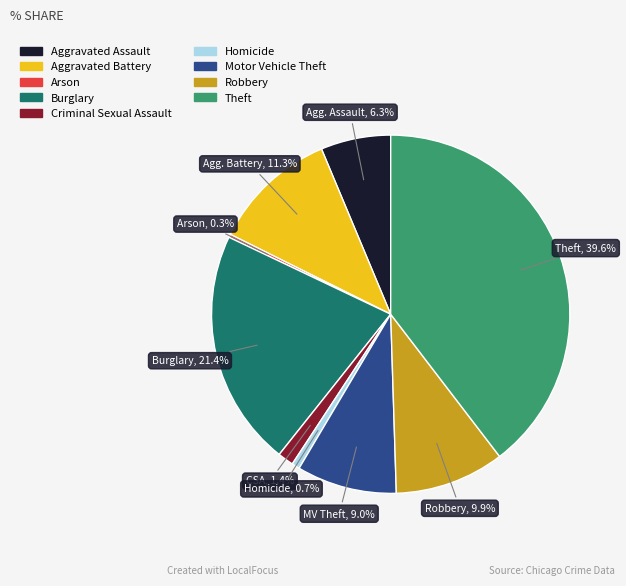

To the nearest percent, what is the average slice percentage?

11%